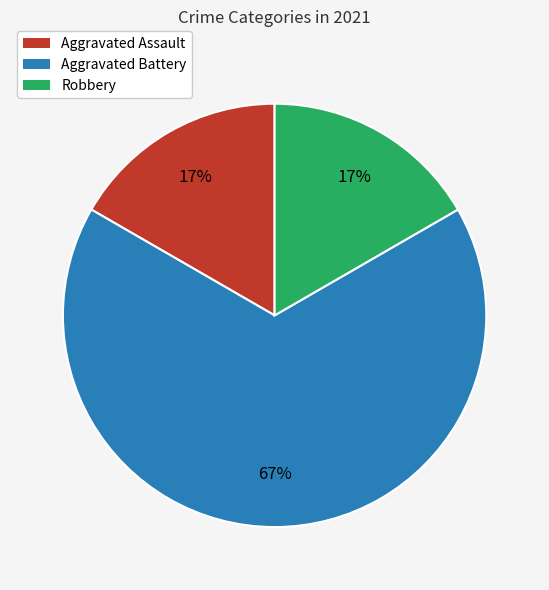

Does any single category account for the majority?

Yes